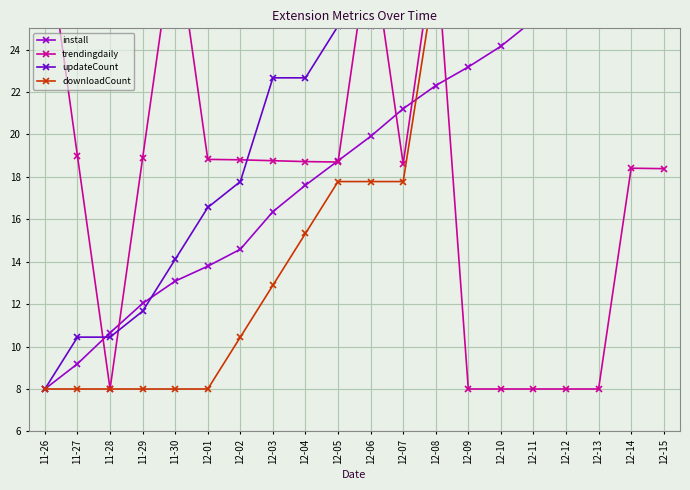

Between 11-26 and 12-06, which is larger?

12-06